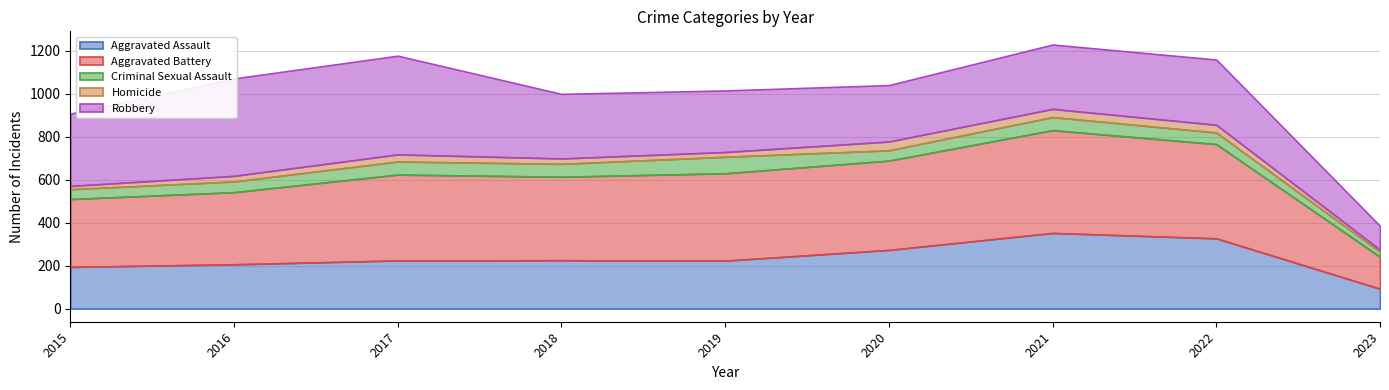

Between which two adjacent categories do Aggravated Assault and Robbery first intersect?

2019 and 2020